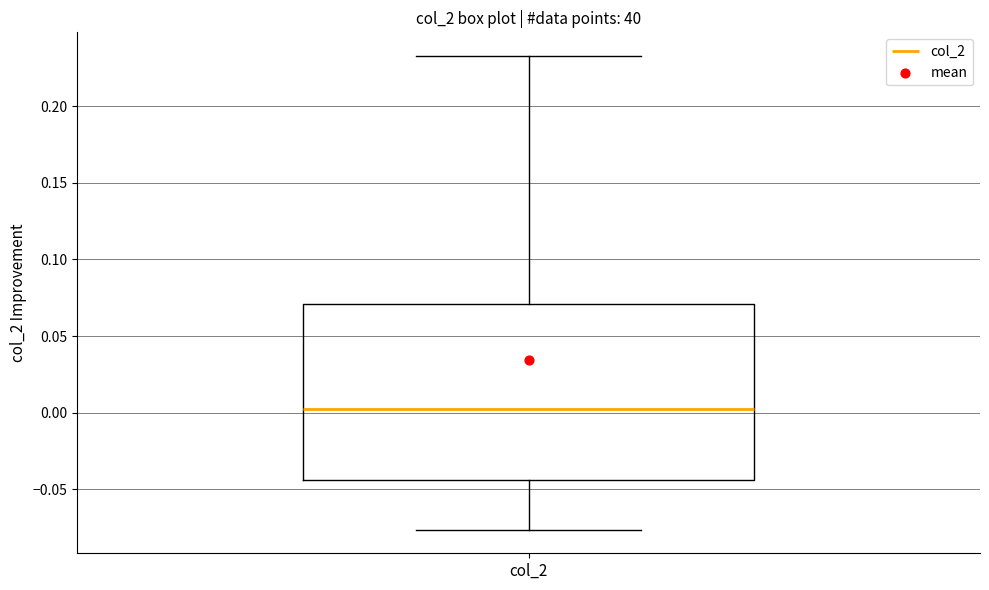

Read this box plot against the y-axis: the position of the median line, the range covered by the box, and the ends of both whiskers. The values are not printed on the chart, so give them approximately, as read against the axis.

median 0.000, box -0.045 to 0.070, whiskers -0.075 to 0.235